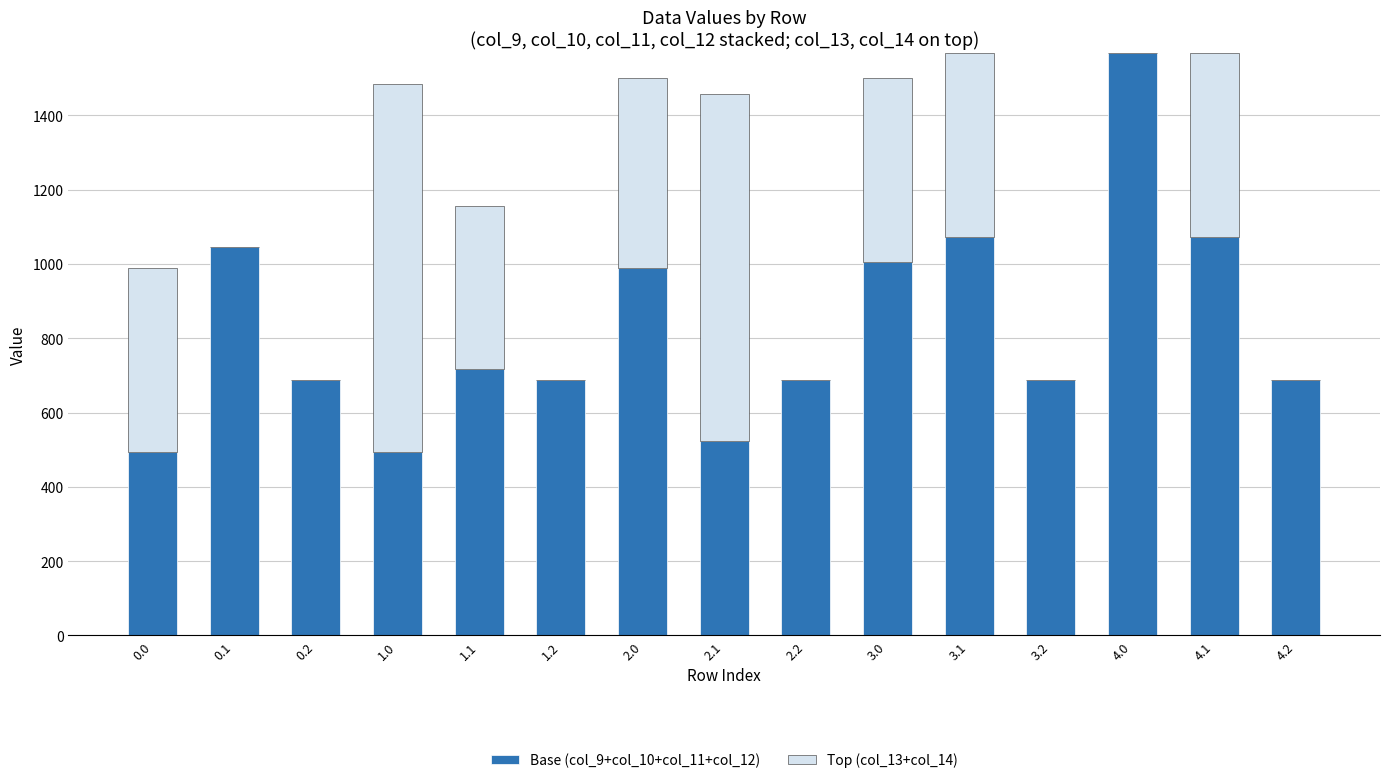

Reading right to left, what are the values for Base (col_9+col_10+col_11+col_12)?

4.2=688.0	4.1=1073.2	4.0=1568.2	3.2=688.0	3.1=1073.2	3.0=1005.5	2.2=688.0	2.1=523.5	2.0=990.0	1.2=688.0	1.1=717.0	1.0=495.0	0.2=688.0	0.1=1044.5	0.0=495.0